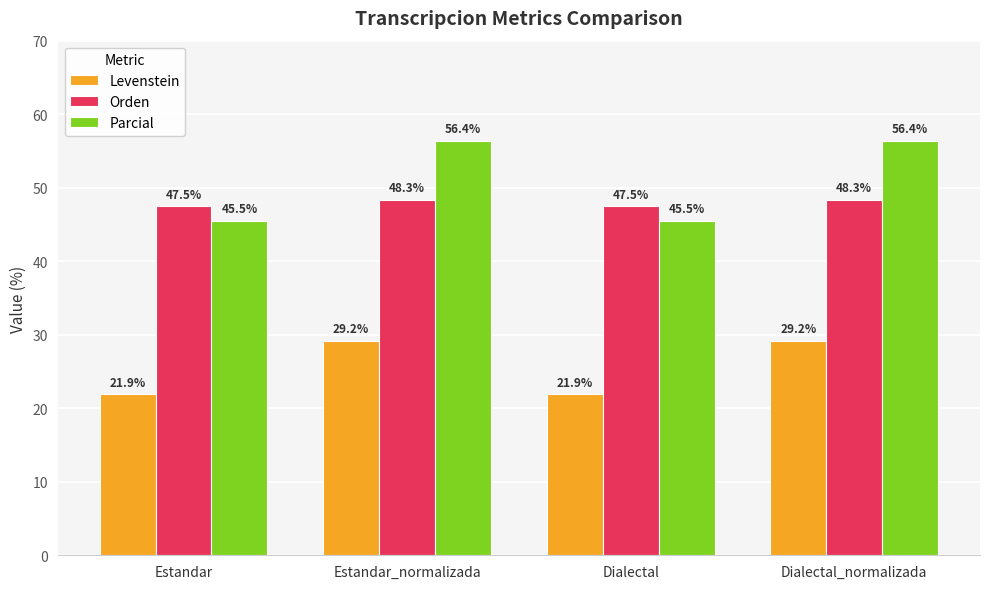

At Dialectal, list the series in order from largest to smallest.

Orden, Parcial, Levenstein